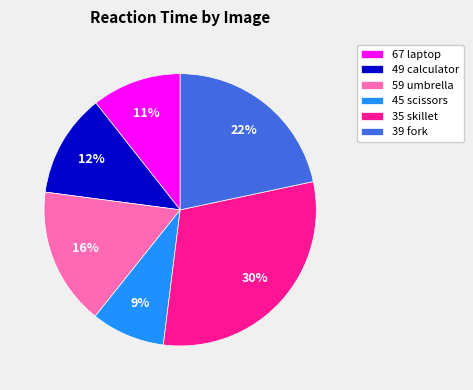

To the nearest percent, what is the combined percentage of 59 umbrella and 67 laptop?

27%